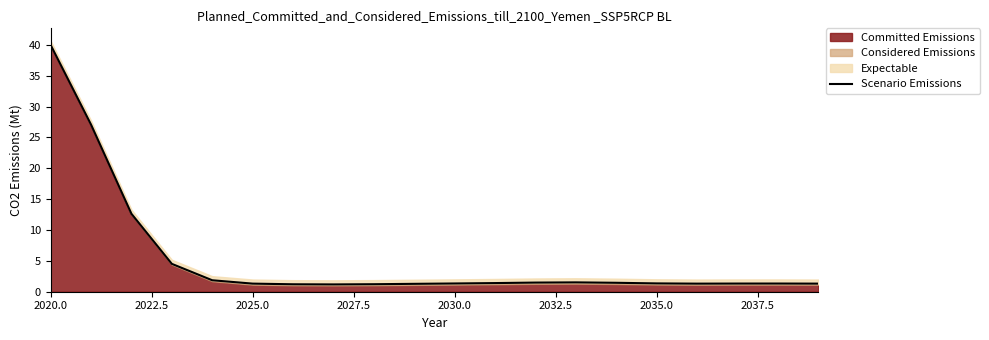

True or false: there are more than 1 points higher than both neighbors.

True